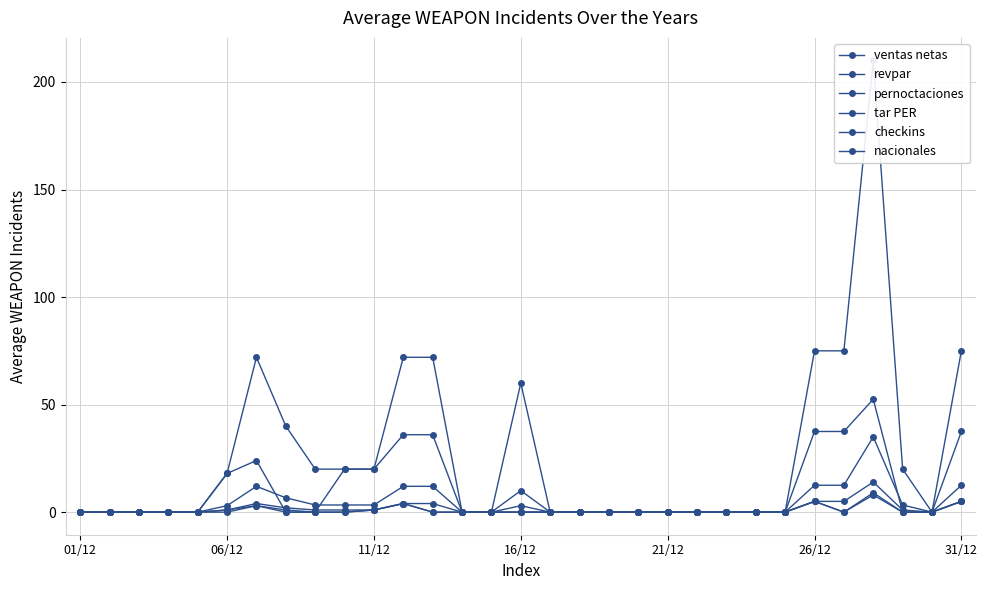

What is the sum of all checkins values?

29.0